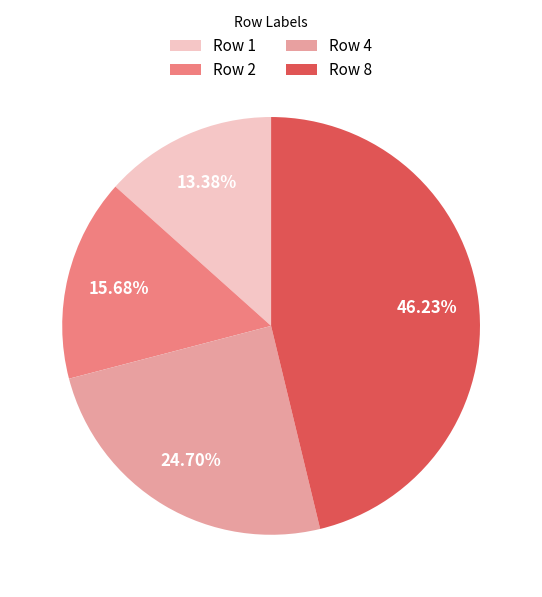

Which slice is the smallest?

Row 1